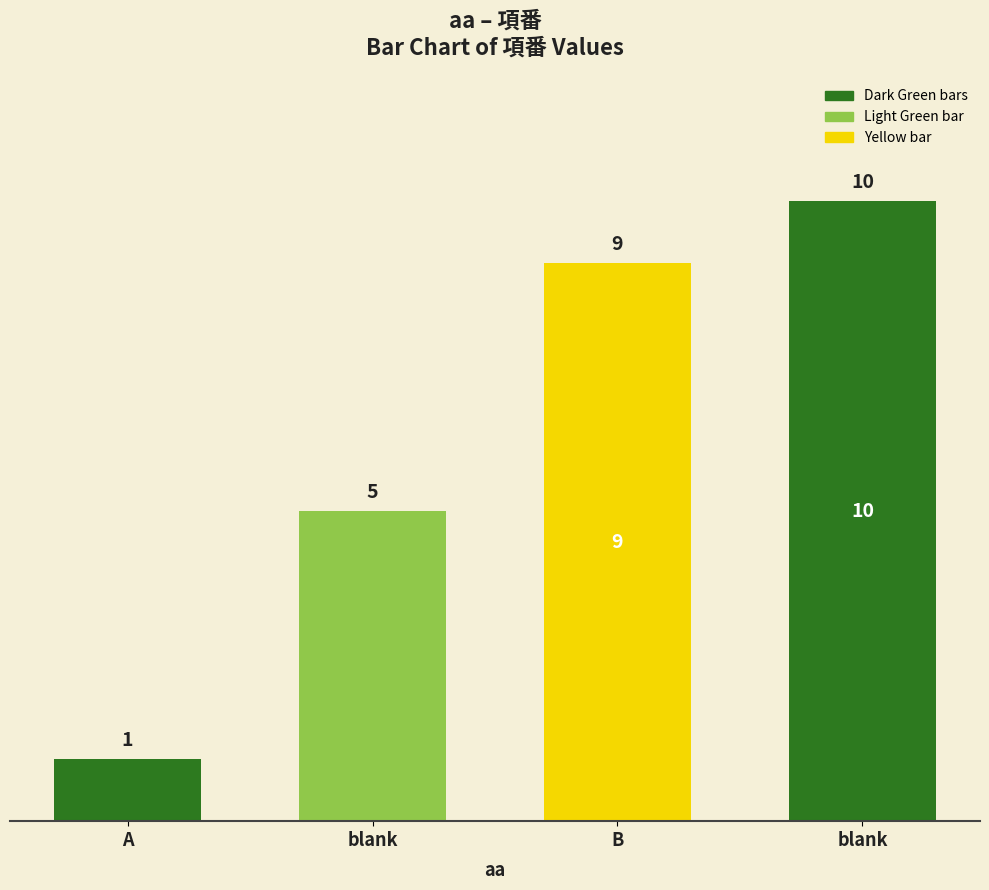

At which label is the value closest to 5?

blank